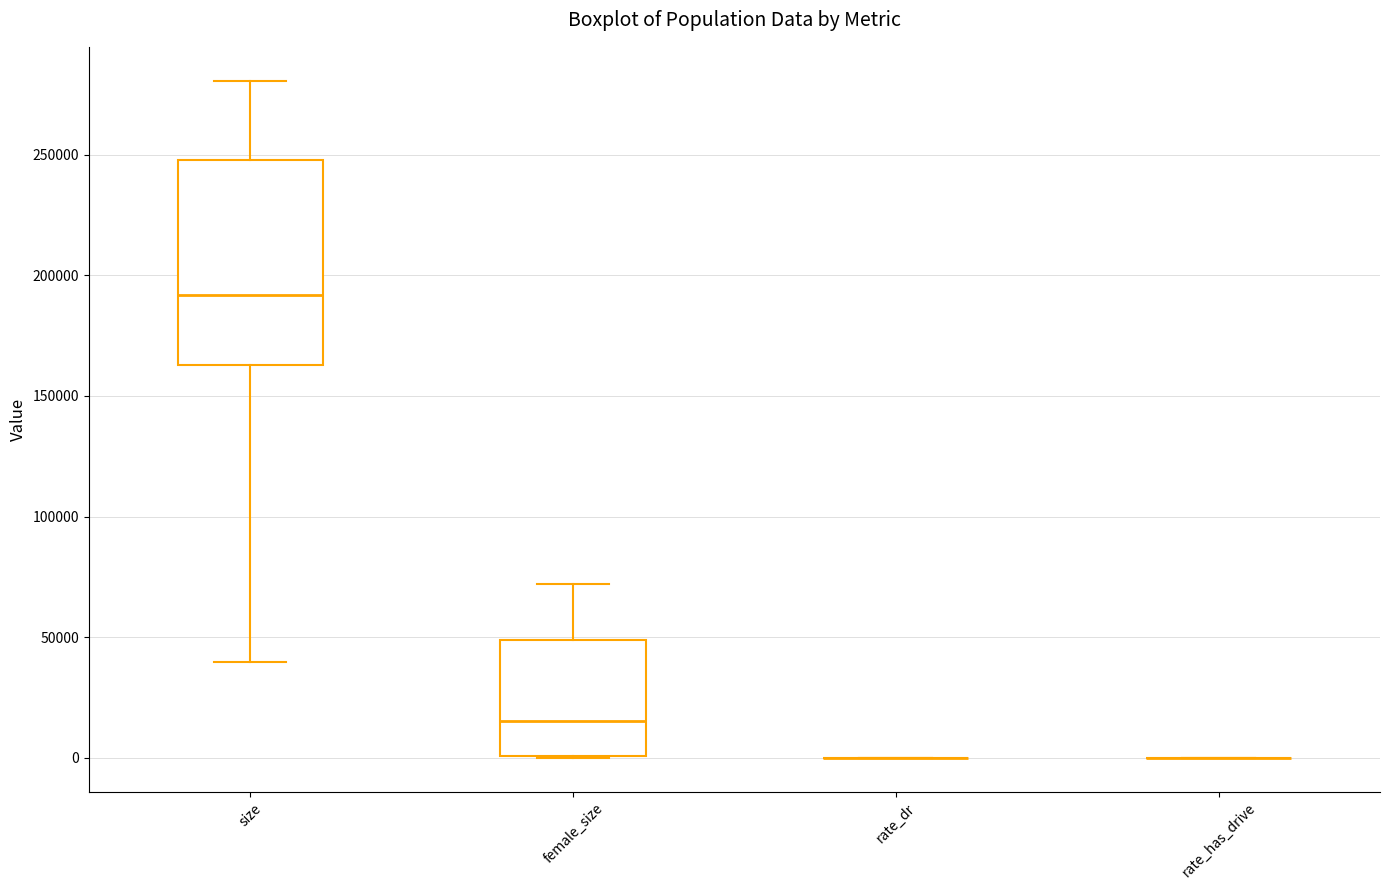

Reading left to right, transcribe this box plot: for each box, give where its median line is, the range the box spans, and where its two whiskers end, as read against the y-axis. The values are not printed on the chart, so give them approximately, as read against the axis.

size: median 190000, box 165000 to 250000, whiskers 40000 to 280000
female_size: median 15000, box 0 to 50000, whiskers 0 to 70000
rate_dr: box collapsed to a line at 0, whiskers 0 to 0
rate_has_drive: box collapsed to a line at 0, whiskers 0 to 0